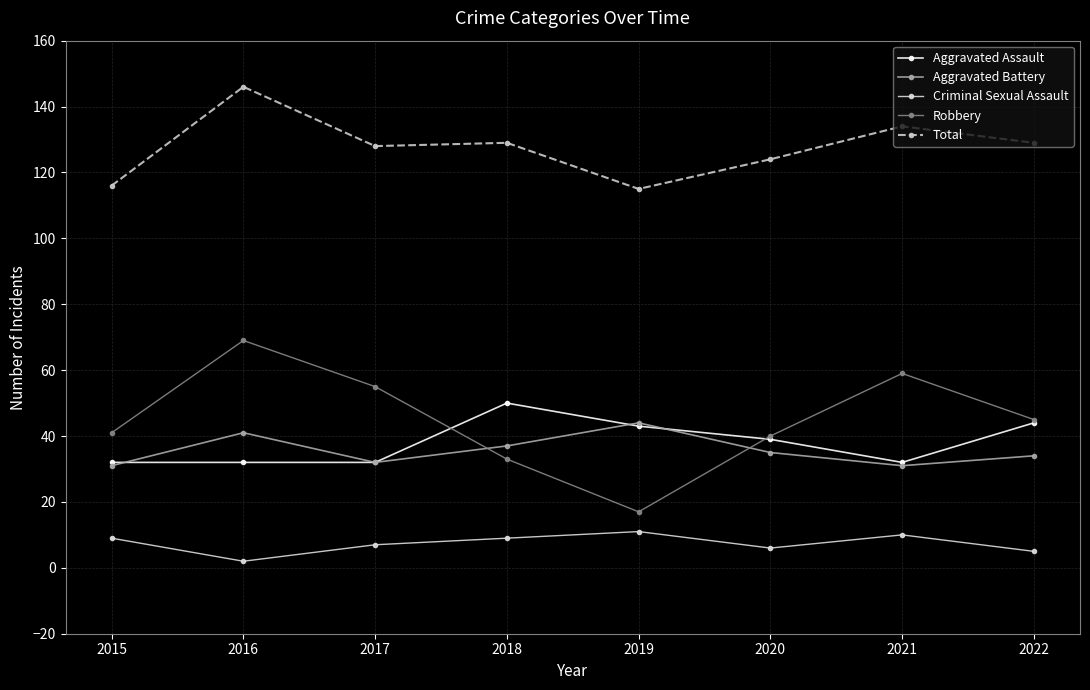

What is the sum of the Aggravated Assault values at 2016 and 2015?

64